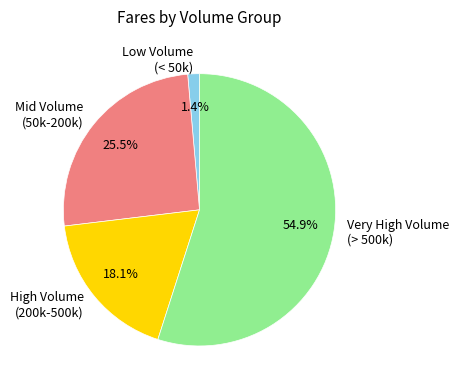

How many segments does this pie chart have?

4